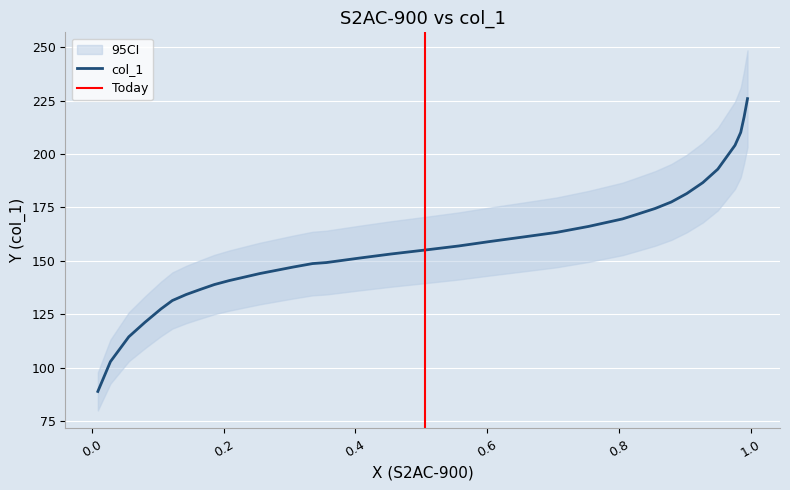

What is the highest value of the col_1 series?

225.9